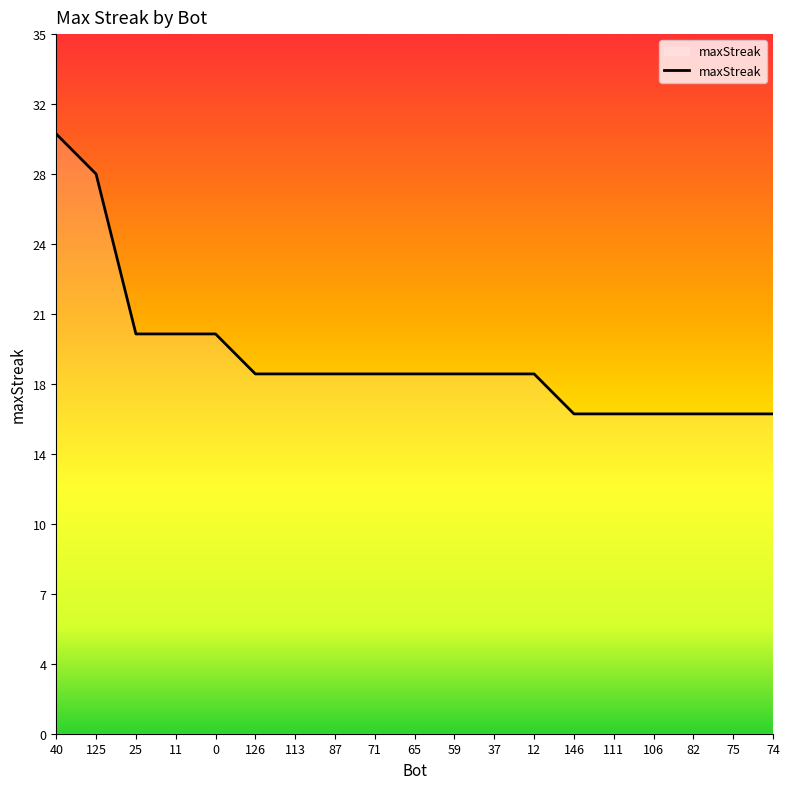

What is the difference between the maximum and minimum values?

14